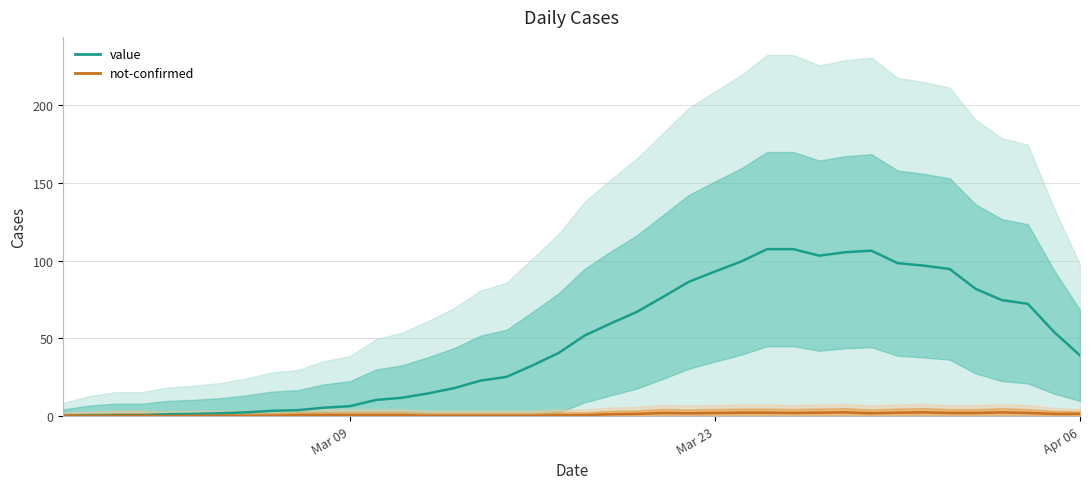

In not-confirmed, how many points are lower than both neighbors (excluding endpoints)?

4